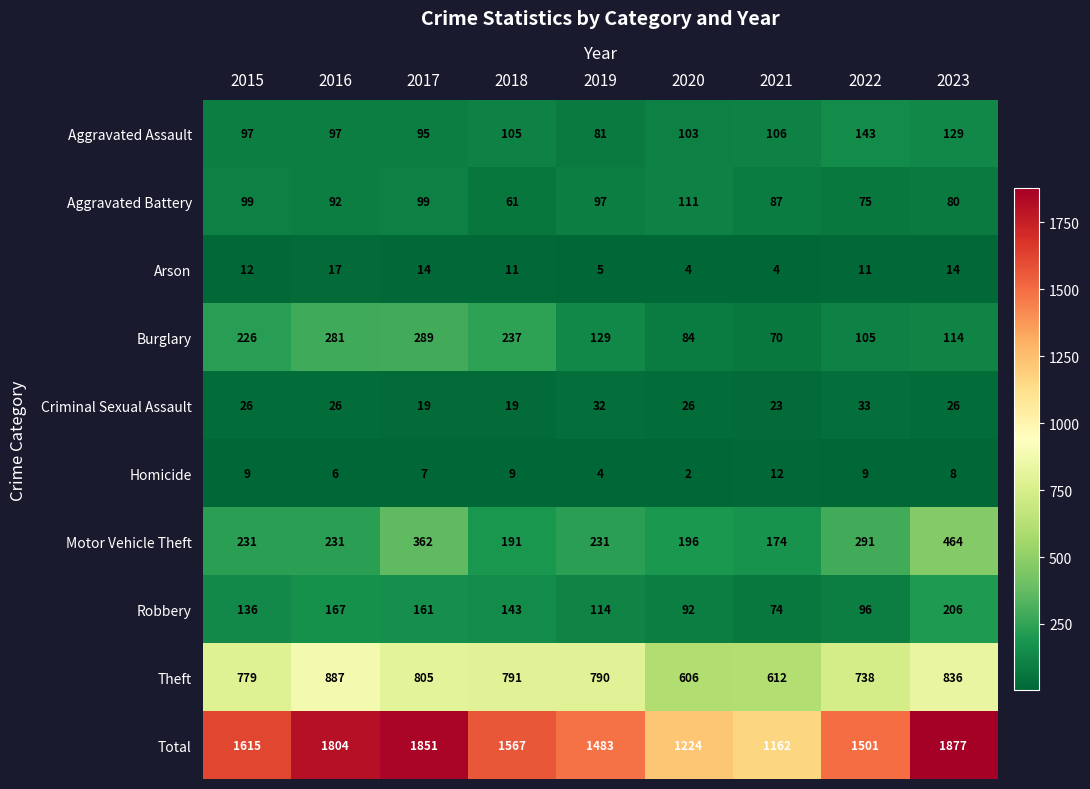

The Total series shows 3274 at 2023. True or false?

False